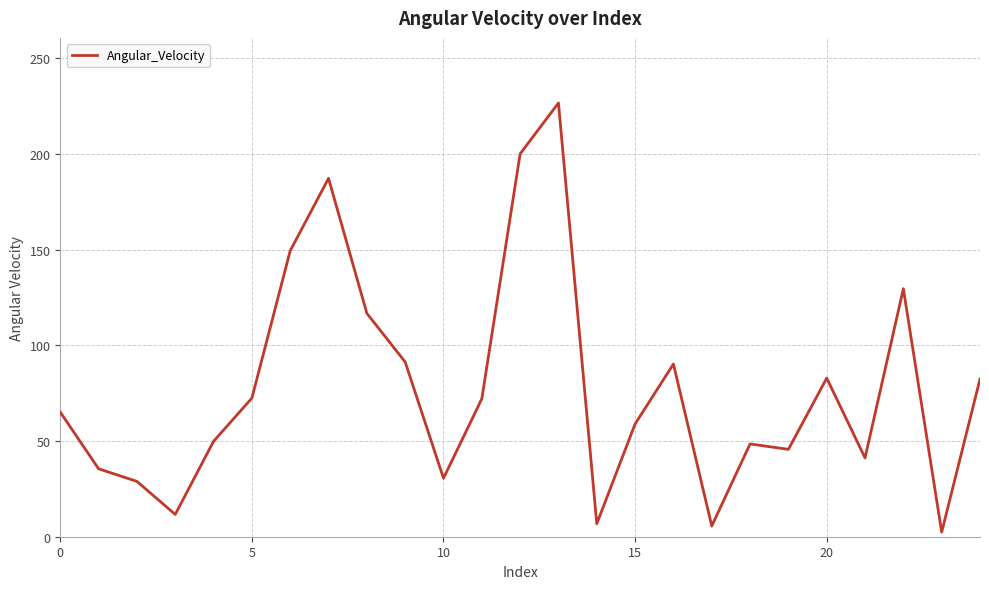

What is the difference between the maximum and minimum values?

224.3